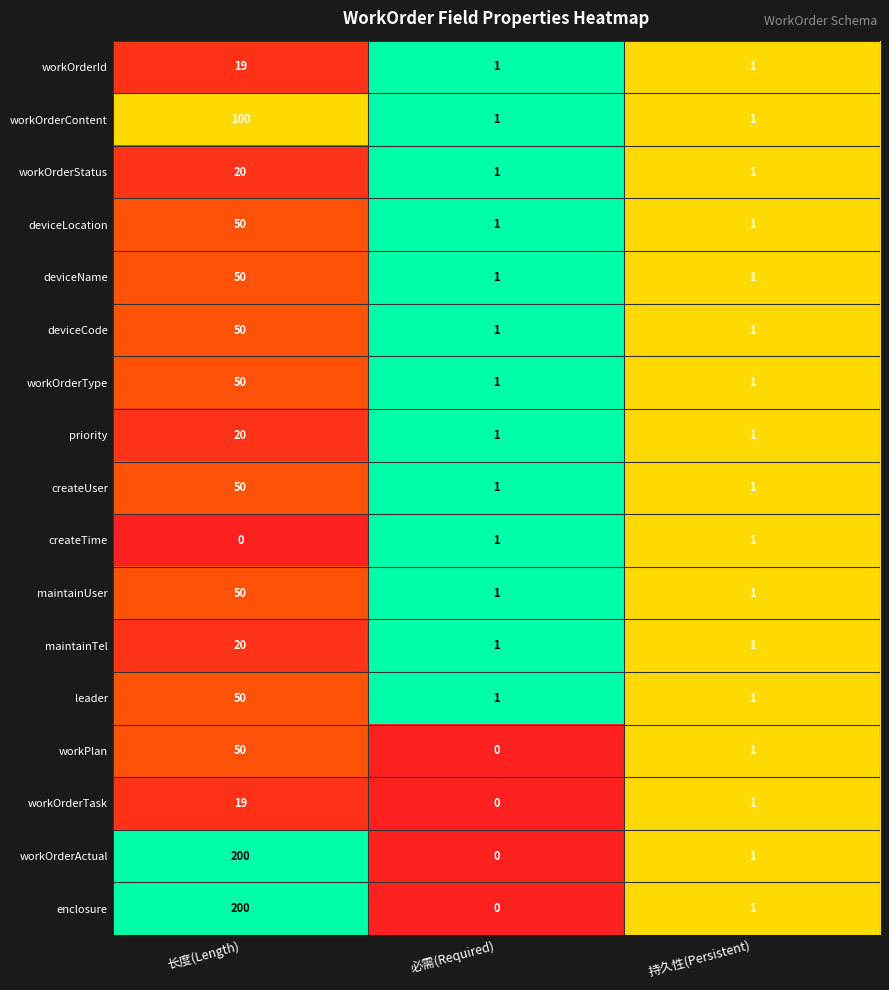

At which category is the sum across all series the highest?

长度(Length)